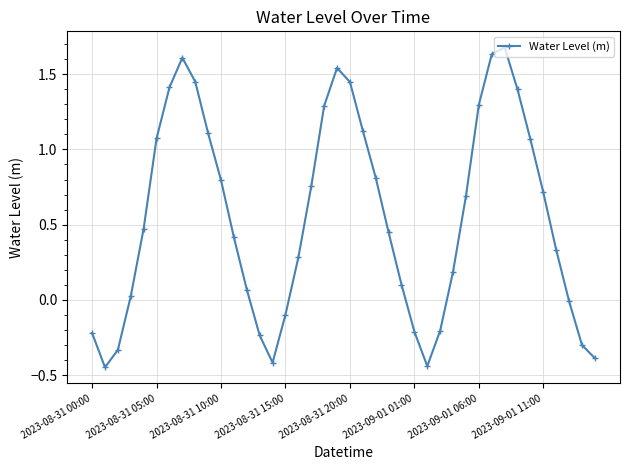

What is the difference between the second highest and second lowest values?

2.1